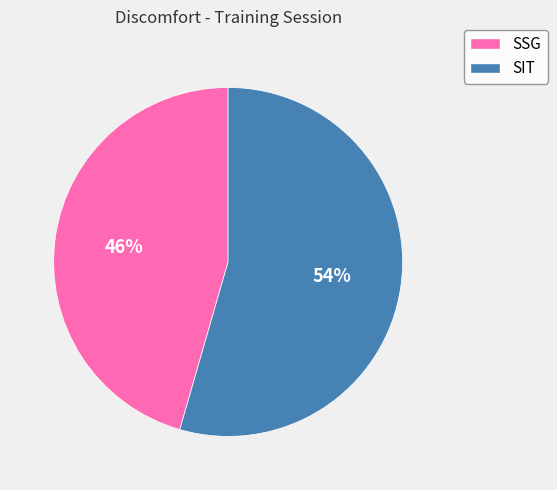

Which slice is the largest?

SIT